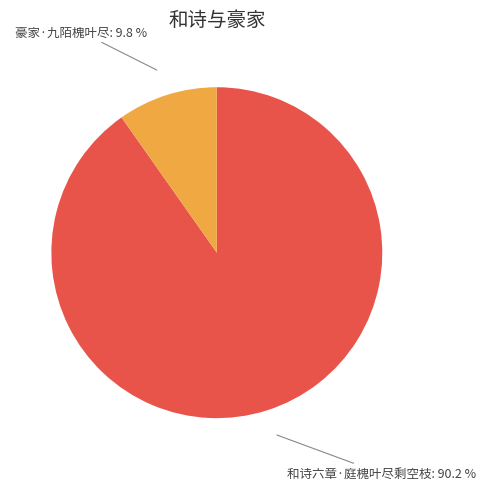

Is there any slice that represents more than half of the pie?

Yes